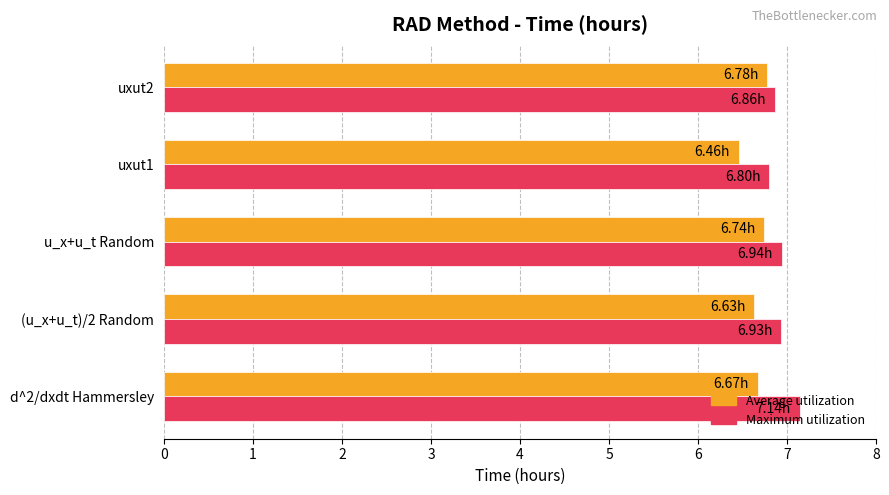

List the series in order of their peak value, lowest first.

Average utilization, Maximum utilization